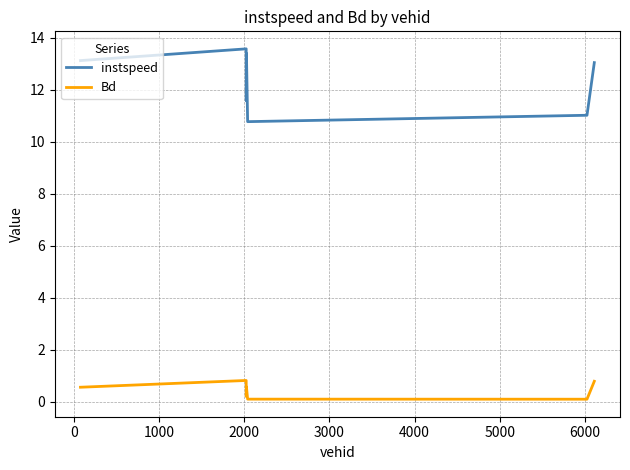

True or false: instspeed and Bd cross at least once.

False